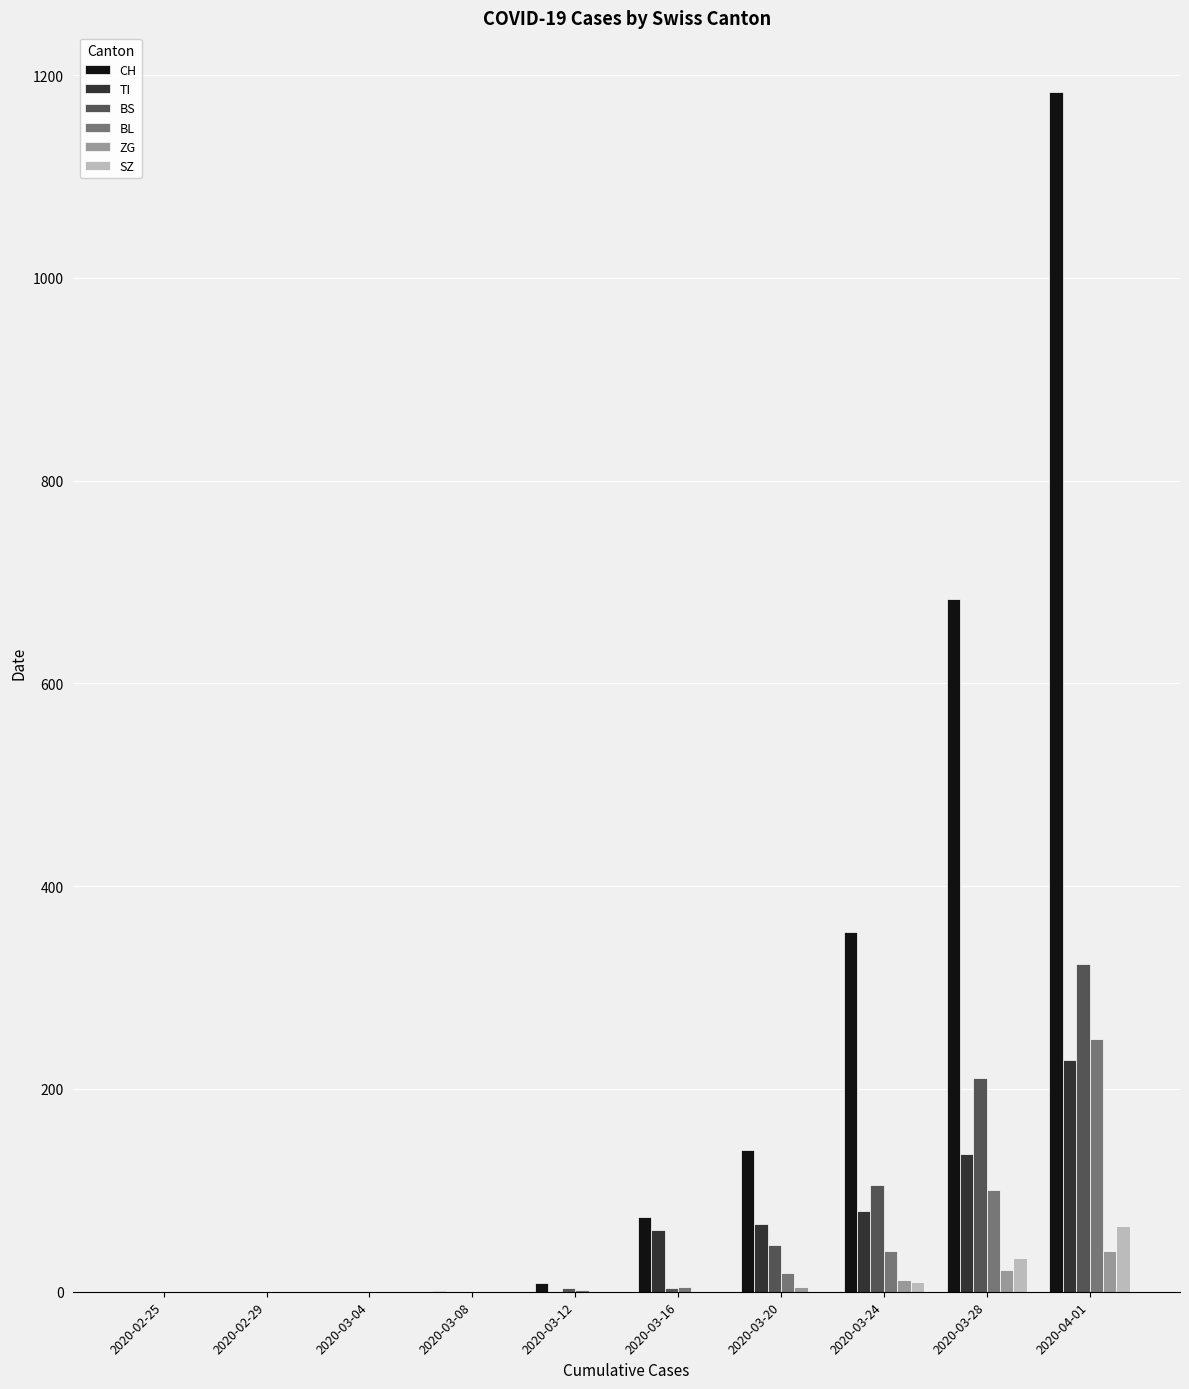

Which series has the largest total across all categories?

CH